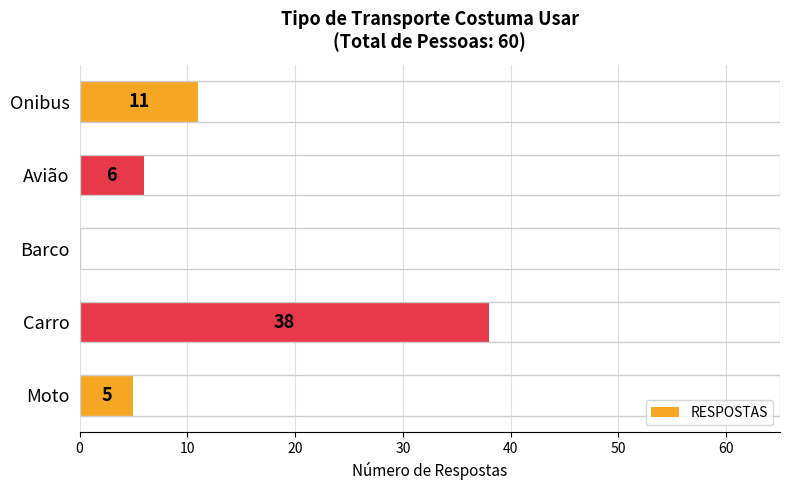

What is the sum of all values?

60